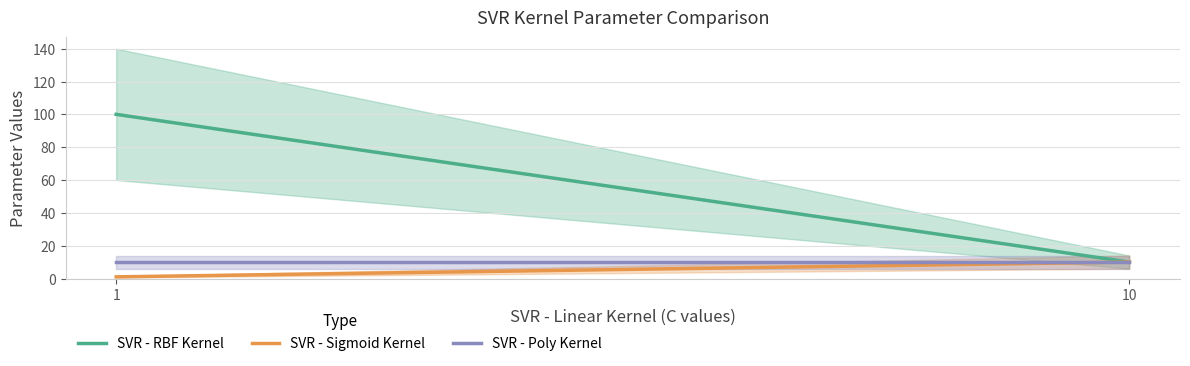

List the series in order of their peak value, lowest first.

SVR - Sigmoid Kernel, SVR - Poly Kernel, SVR - RBF Kernel